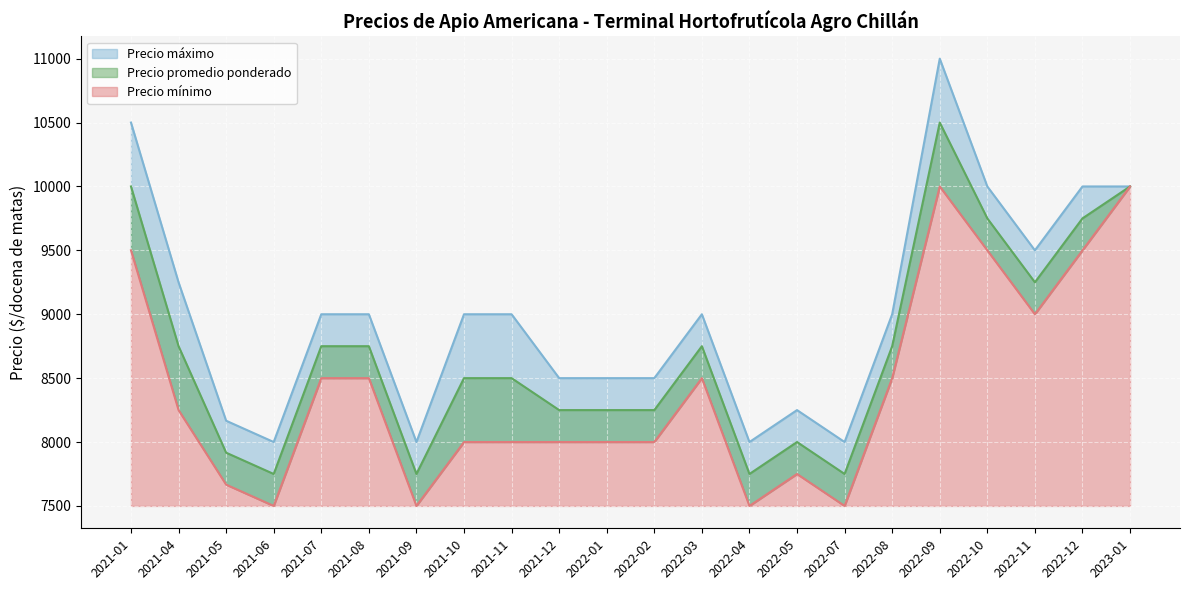

Which series has the largest total across all categories?

Precio máximo